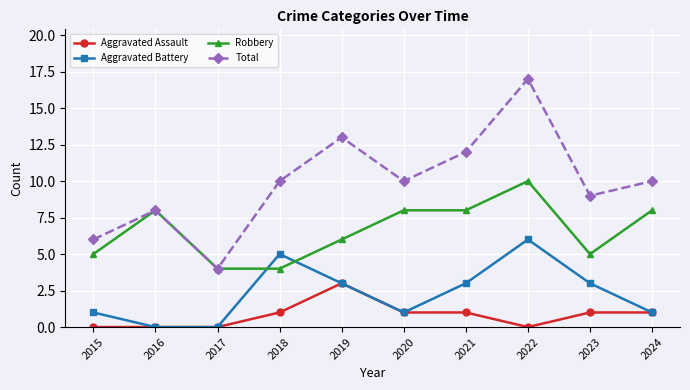

True or false: Aggravated Battery and Robbery cross at least once.

True